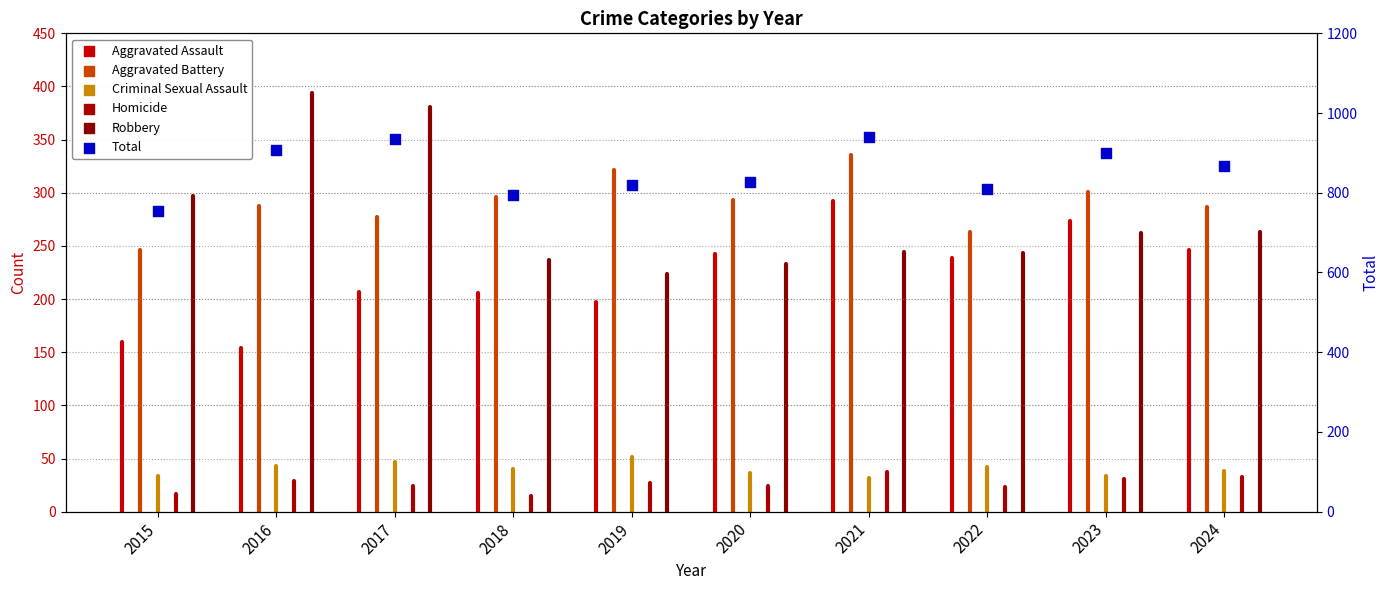

Which has a higher value, 2019 or 2016?

2016